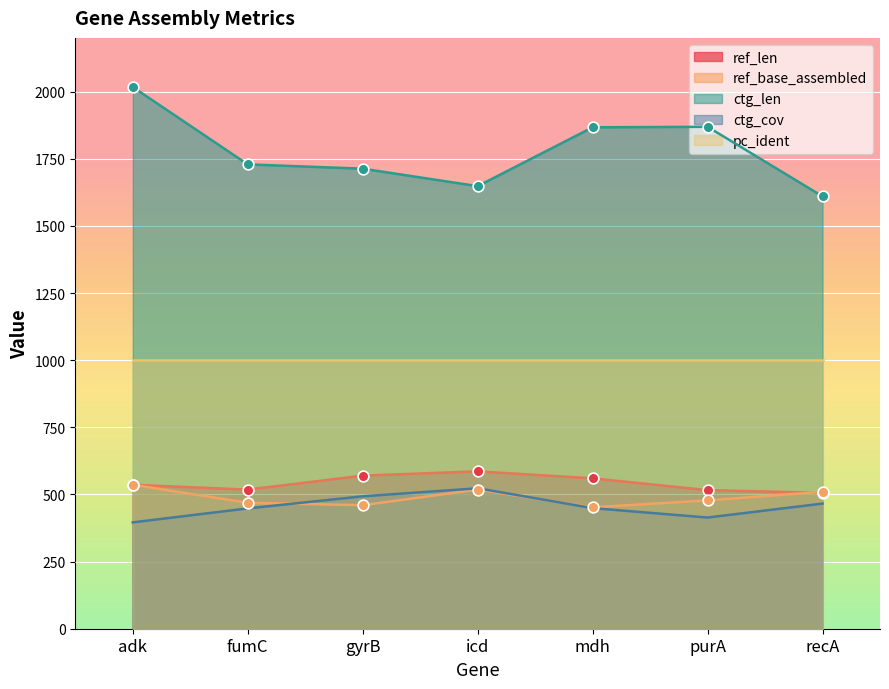

Is the value of ctg_len at mdh greater than the value of ref_base_assembled at recA?

Yes